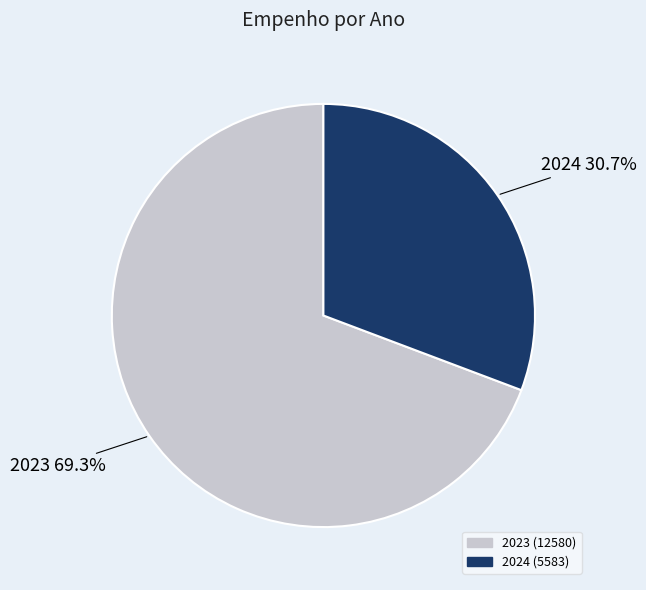

Is there any slice that represents more than half of the pie?

Yes